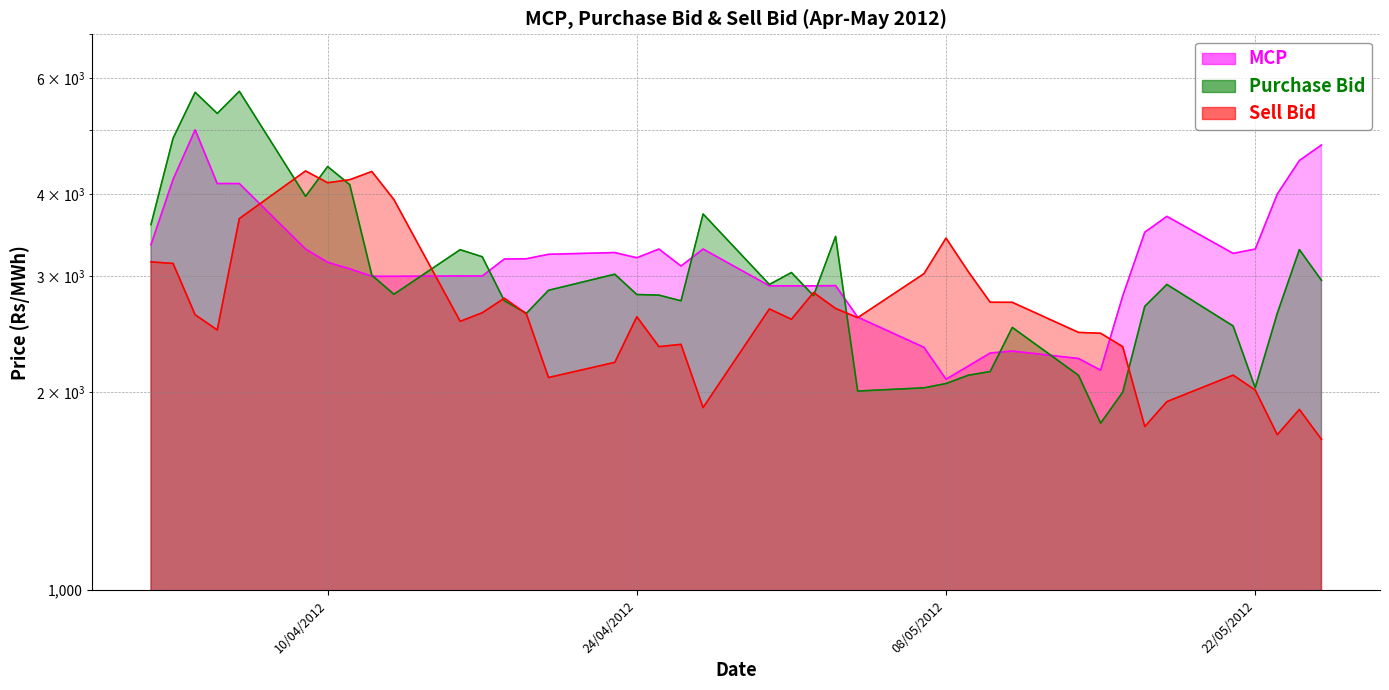

The value of Purchase Bid at 13/04/2012 is 2817.0. True or false?

True